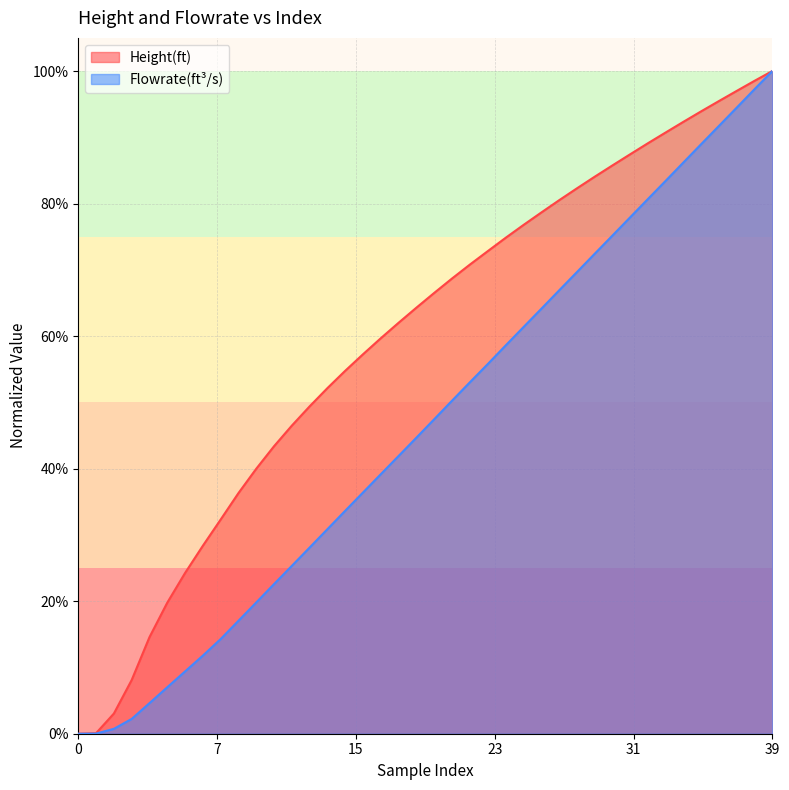

Does the chart display data point markers on the line(s)?

No